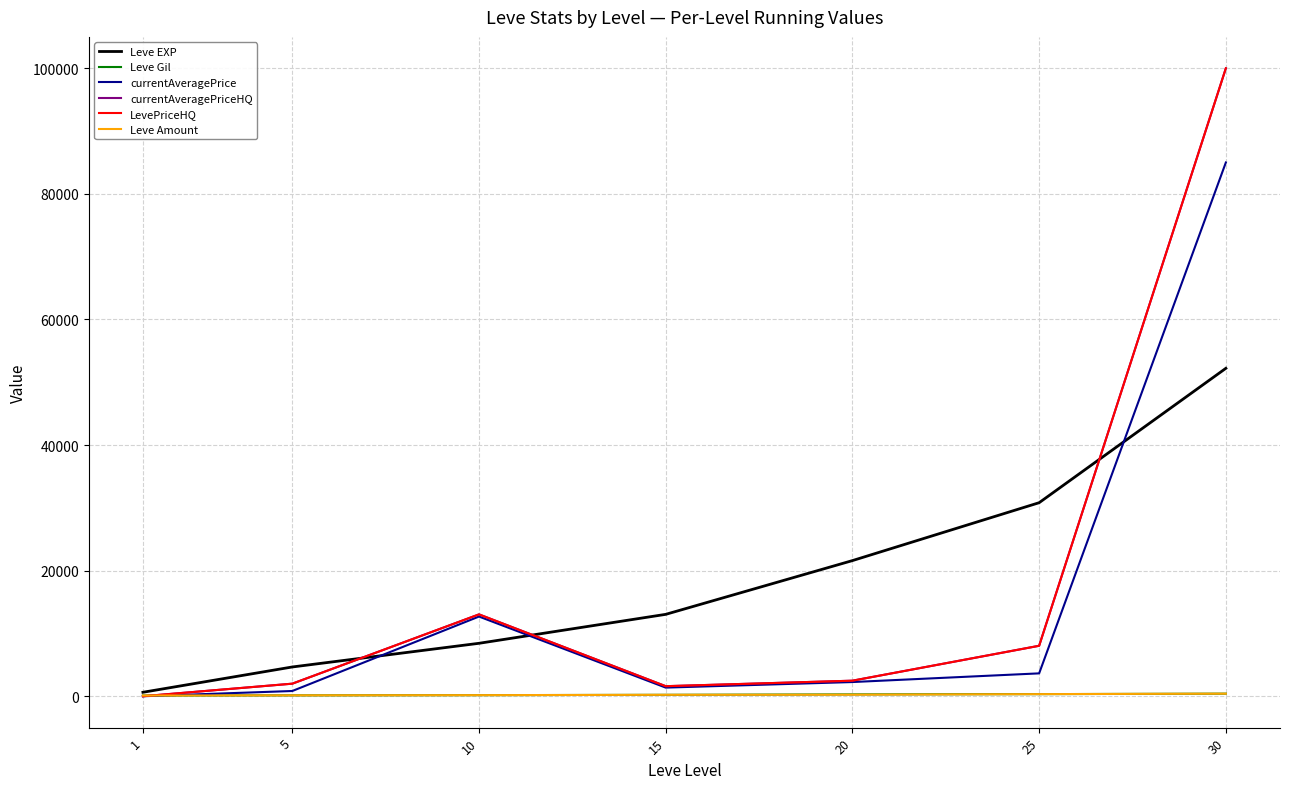

Does the chart display data point markers on the line(s)?

No